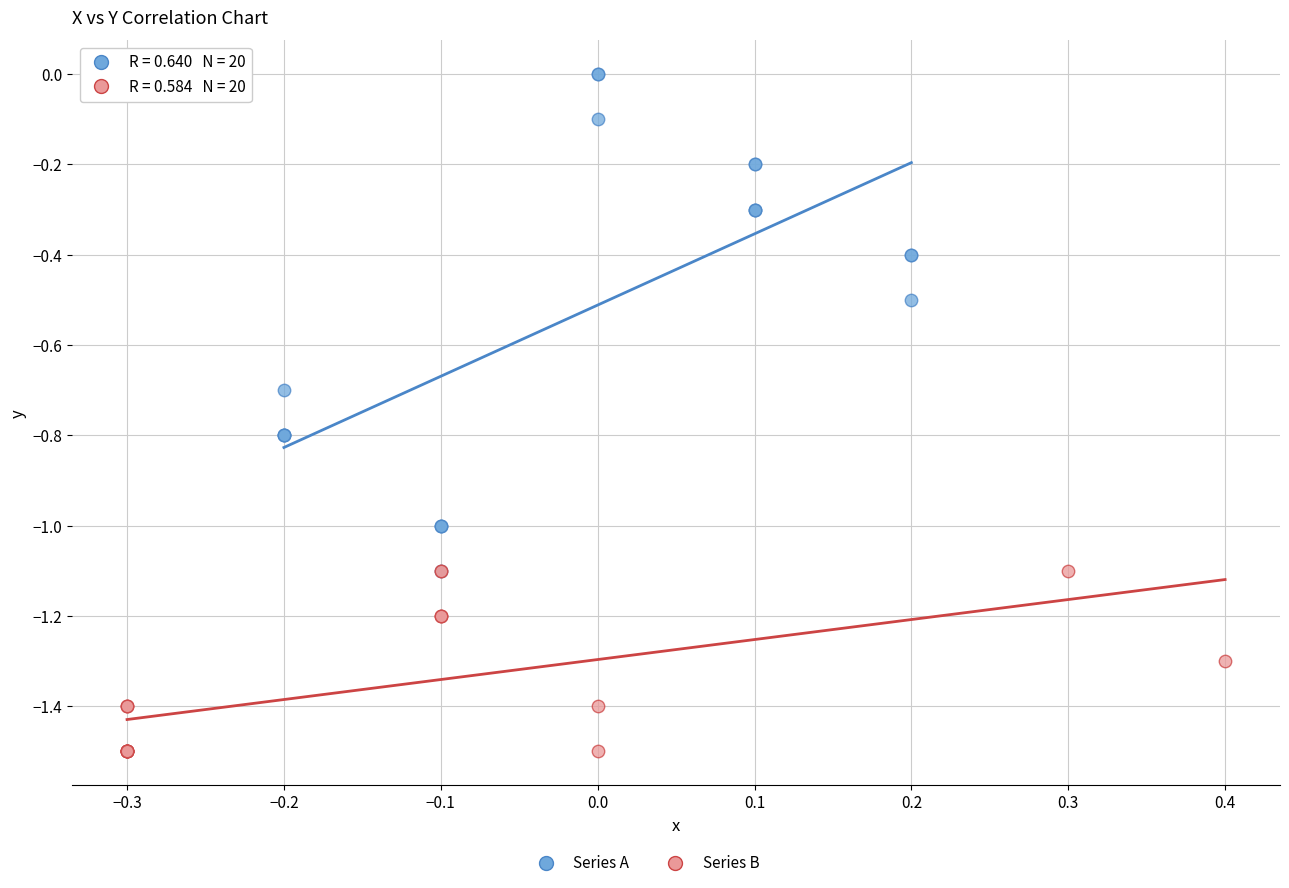

Which series has the widest spread of Y values?

Series A